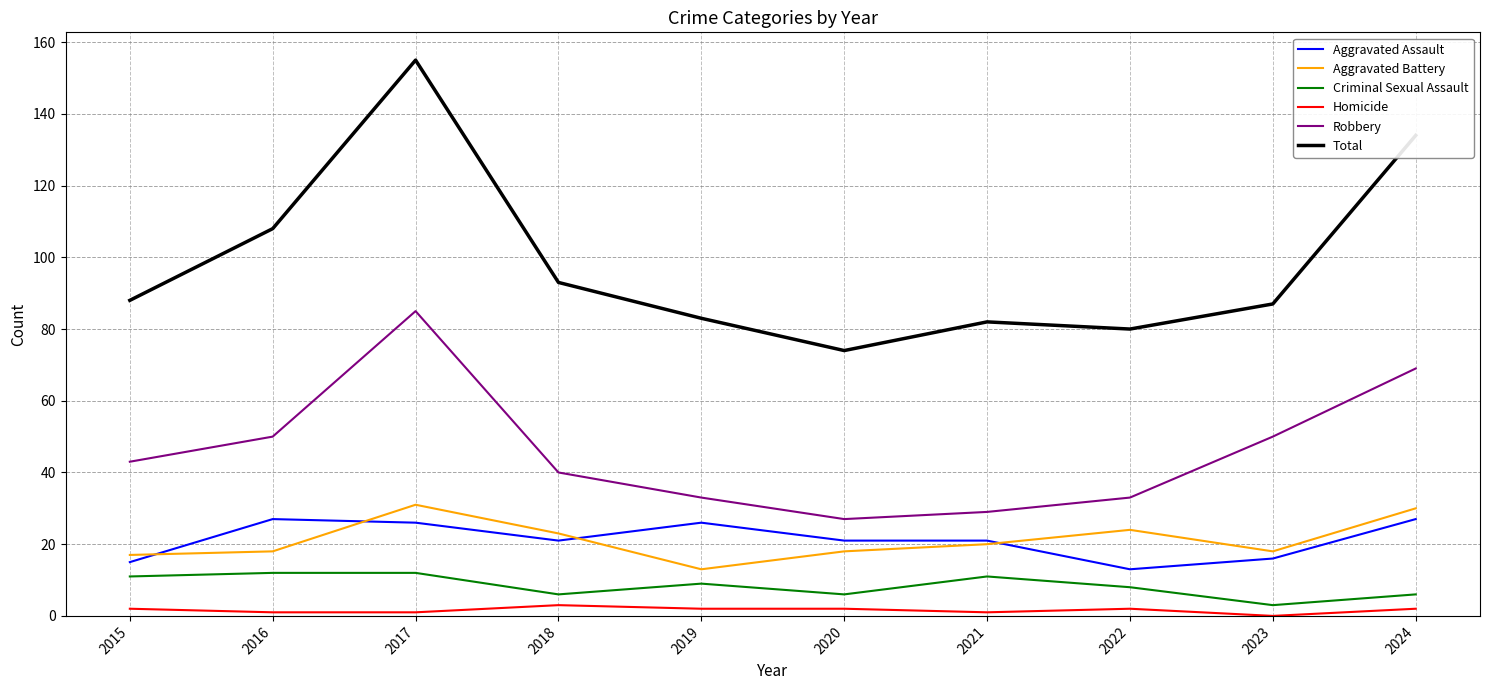

Which series has the widest spread of values?

Total